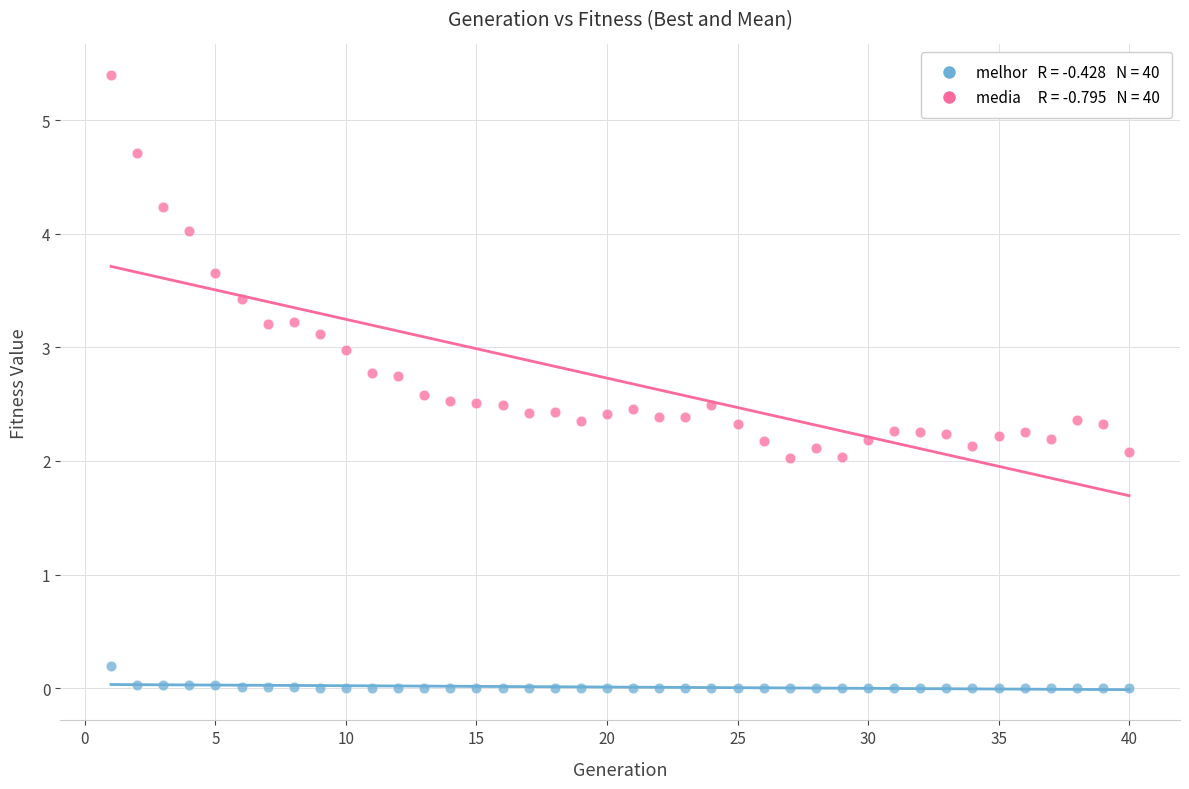

Across all data points, what is the range of X values (max minus min)?

39.0